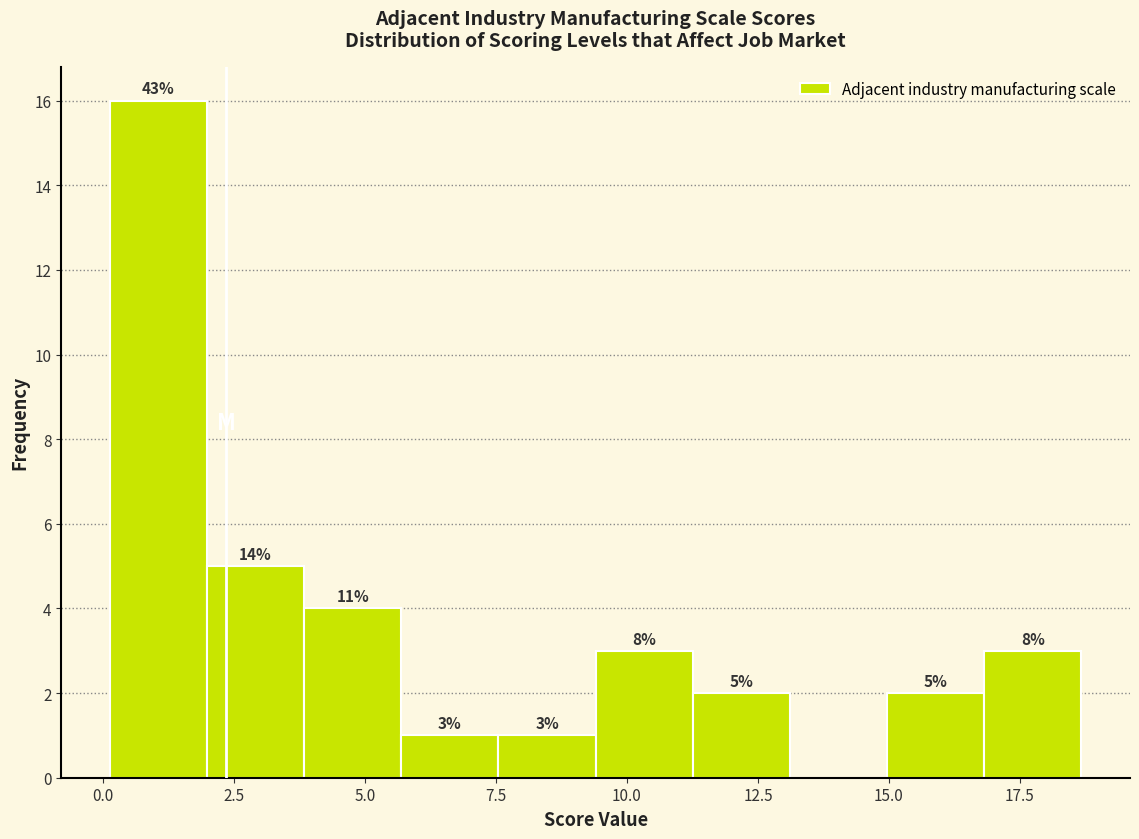

Around what value on the x-axis is the tallest bar? Give the approximate position of its centre, as read against the axis.

1.0